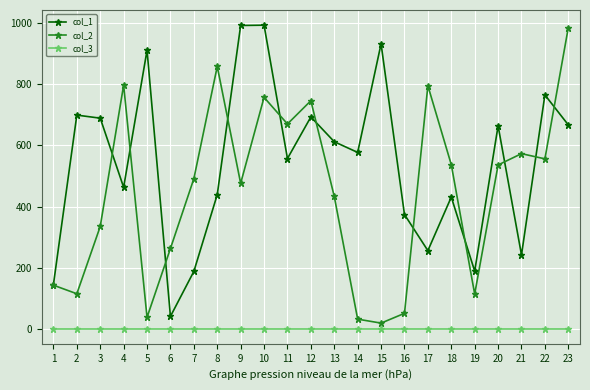

Which series has the largest total across all categories?

col_1